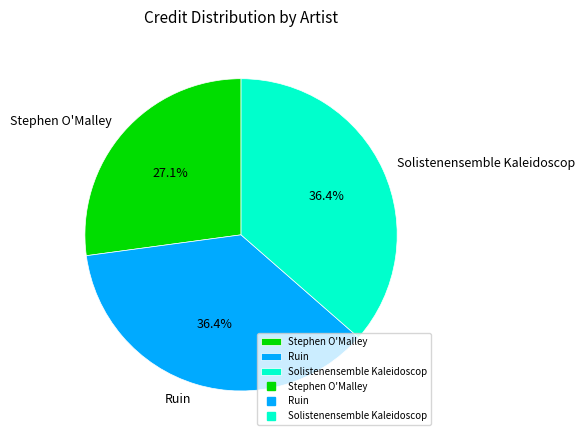

Combined, what portion of the pie is Stephen O'Malley and Solistenensemble Kaleidoscop?

63.6%